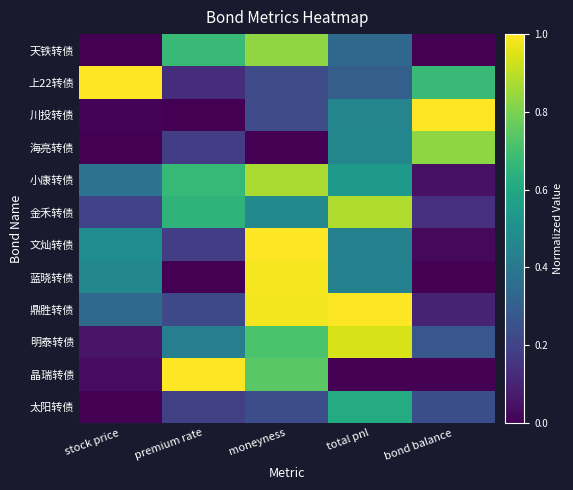

At how many categories does at least one series exceed 0?

5